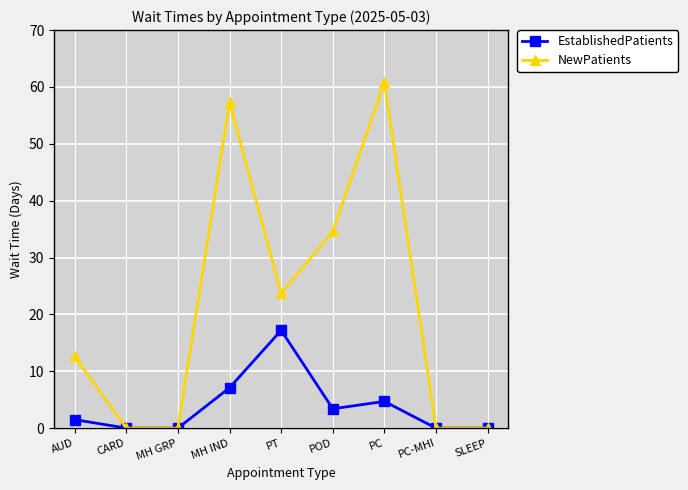

What is the total value across all series at AUD?

14.1